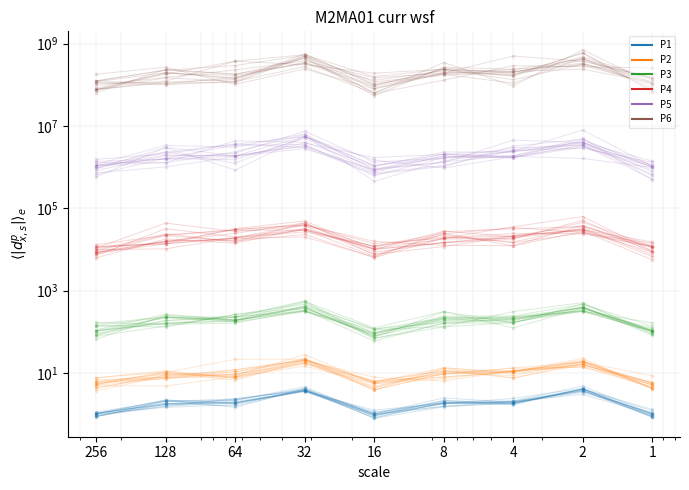

How many values in the P4 series exceed 14585?

5